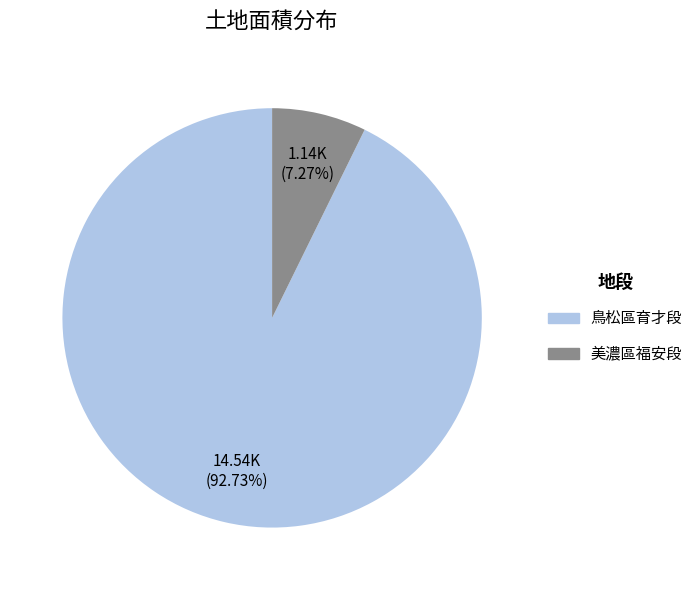

Does any single category account for the majority?

Yes